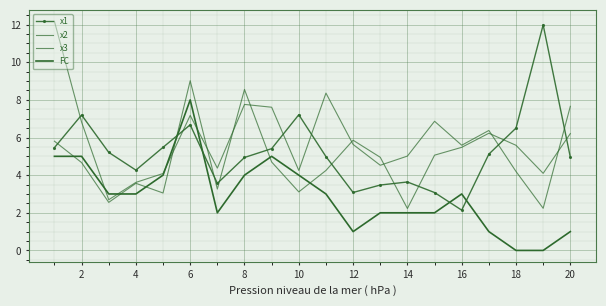

Count the number of data series in this chart.

4